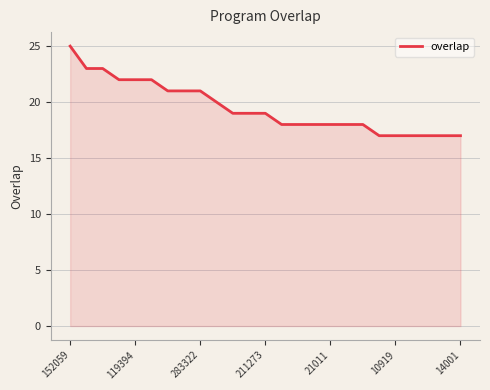

What is the difference between the maximum and minimum values?

8